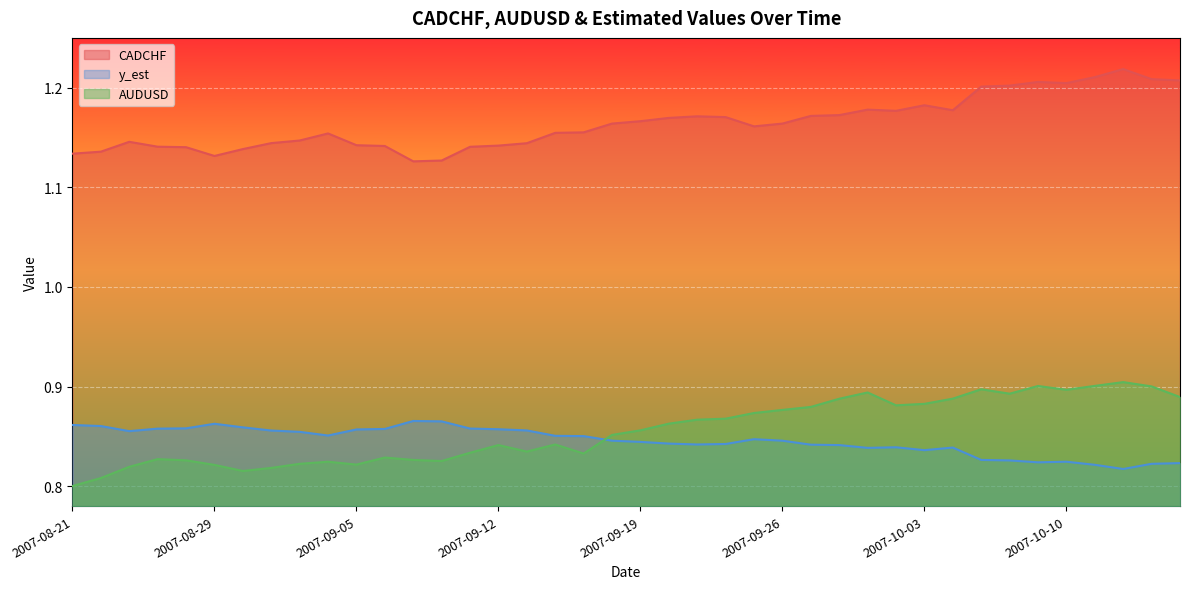

What is the minimum value for y_est?

0.8